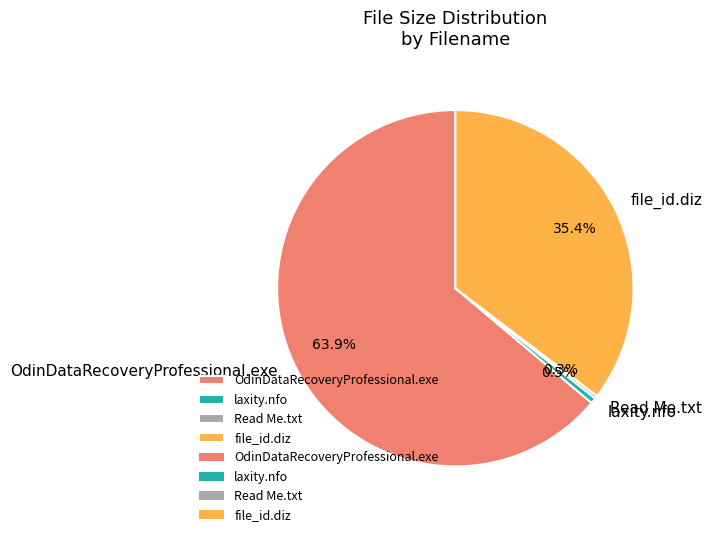

Between OdinDataRecoveryProfessional.exe and laxity.nfo, which is larger?

OdinDataRecoveryProfessional.exe